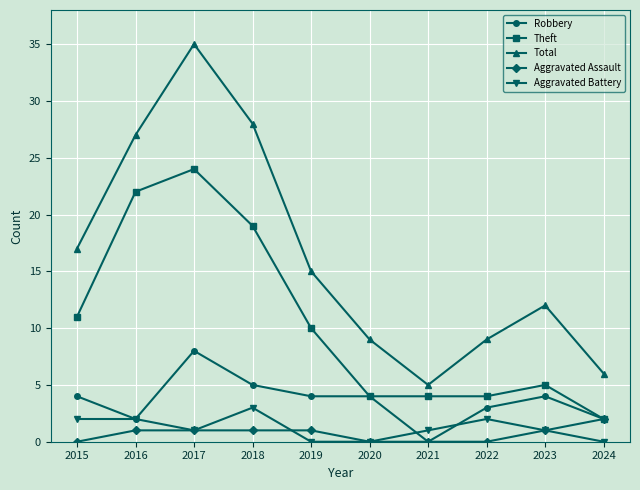

Rank the series by their maximum value, from lowest to highest.

Aggravated Assault, Aggravated Battery, Robbery, Theft, Total